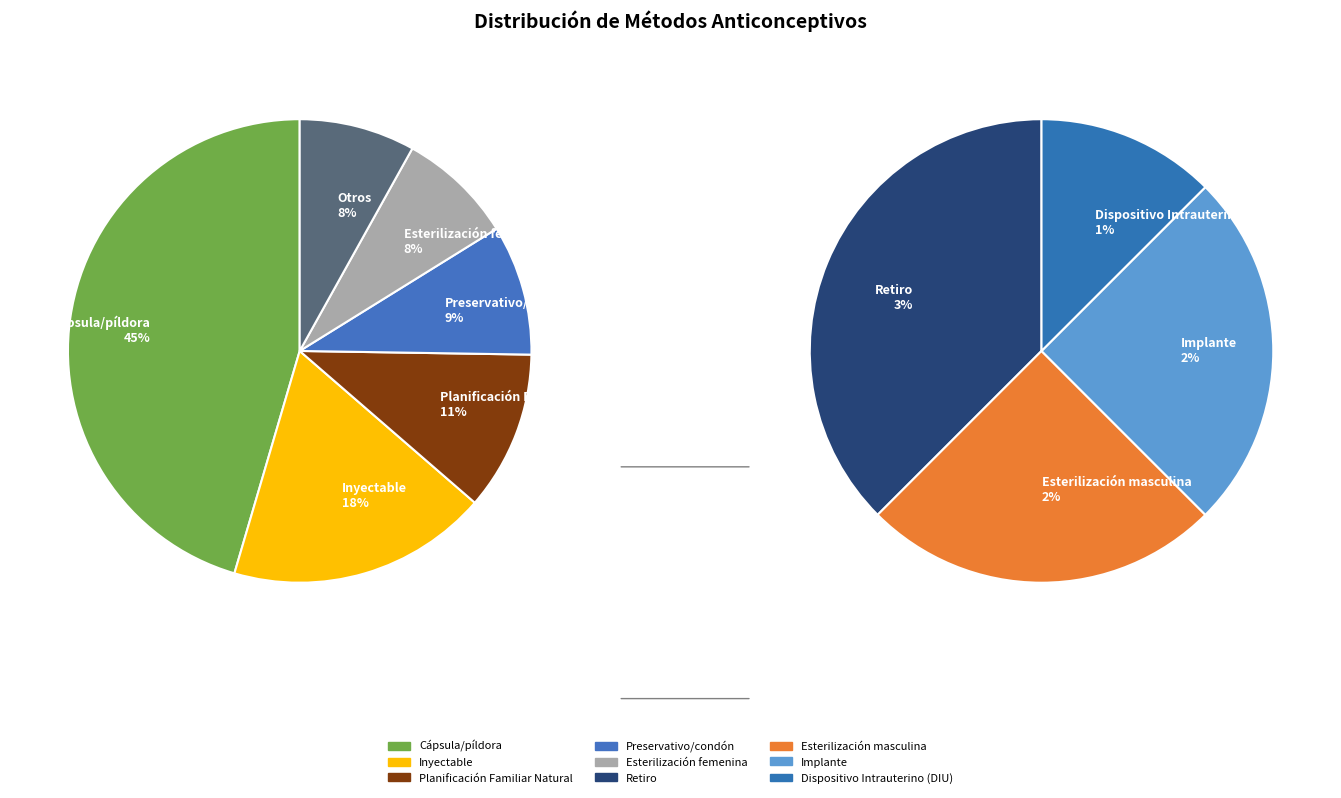

Combined, what portion of the pie is Planificación Familiar Natural and Retiro?

14.1%